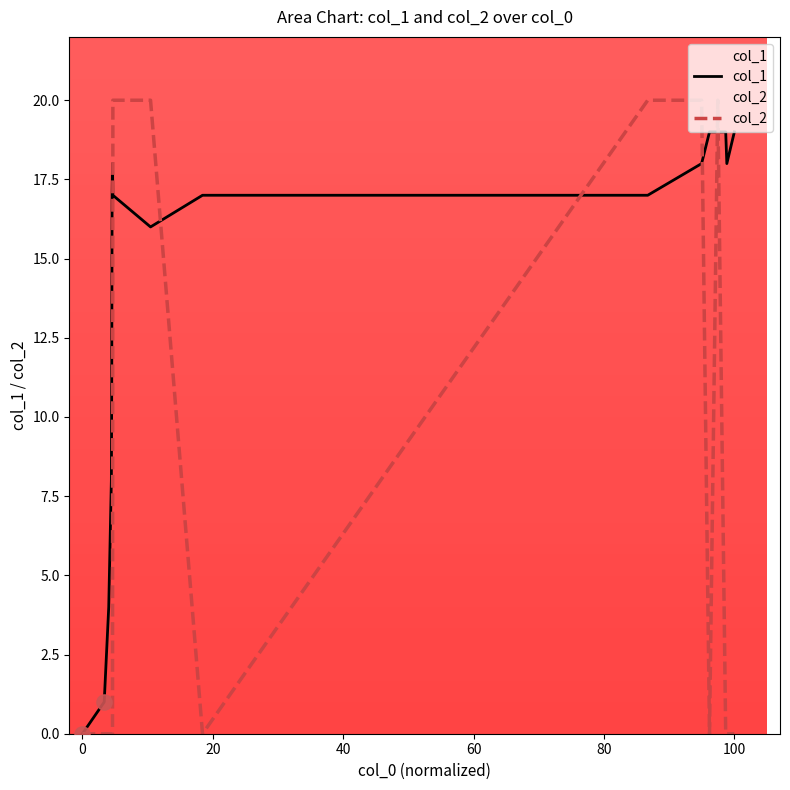

Which series has the largest Y range (max minus min)?

col_2